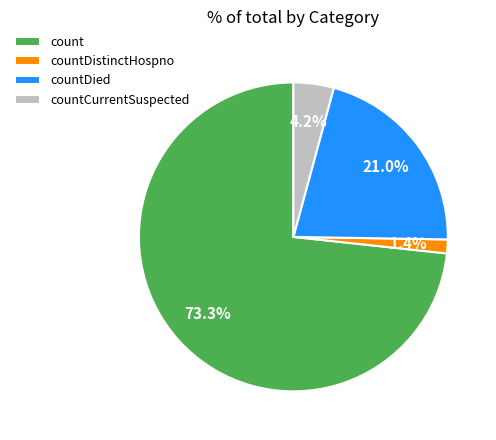

Rank the categories by value from lowest to highest.

countDistinctHospno, countCurrentSuspected, countDied, count